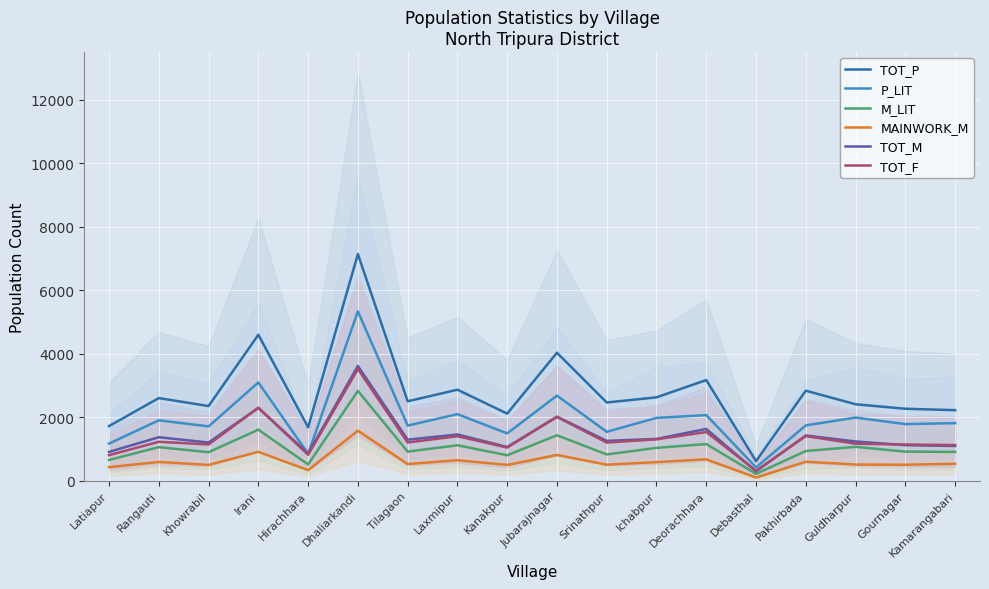

Where is TOT_M nearest to the value 1961?

Jubarajnagar